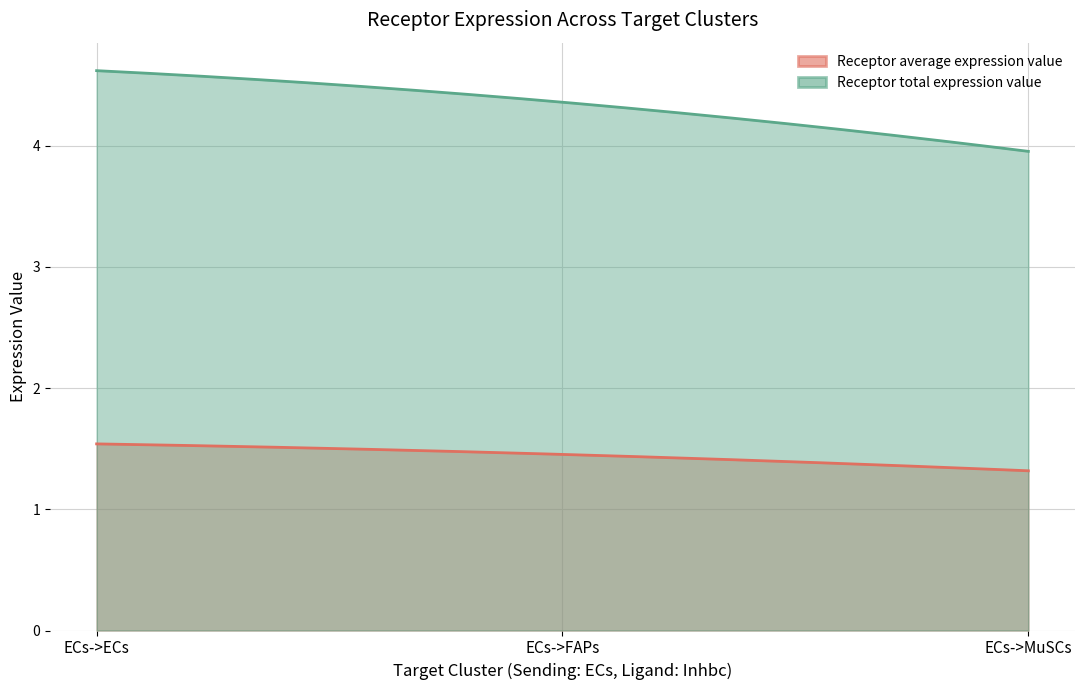

Is the value of Receptor average expression value at ECs->FAPs greater than the value of Receptor total expression value at ECs->MuSCs?

No